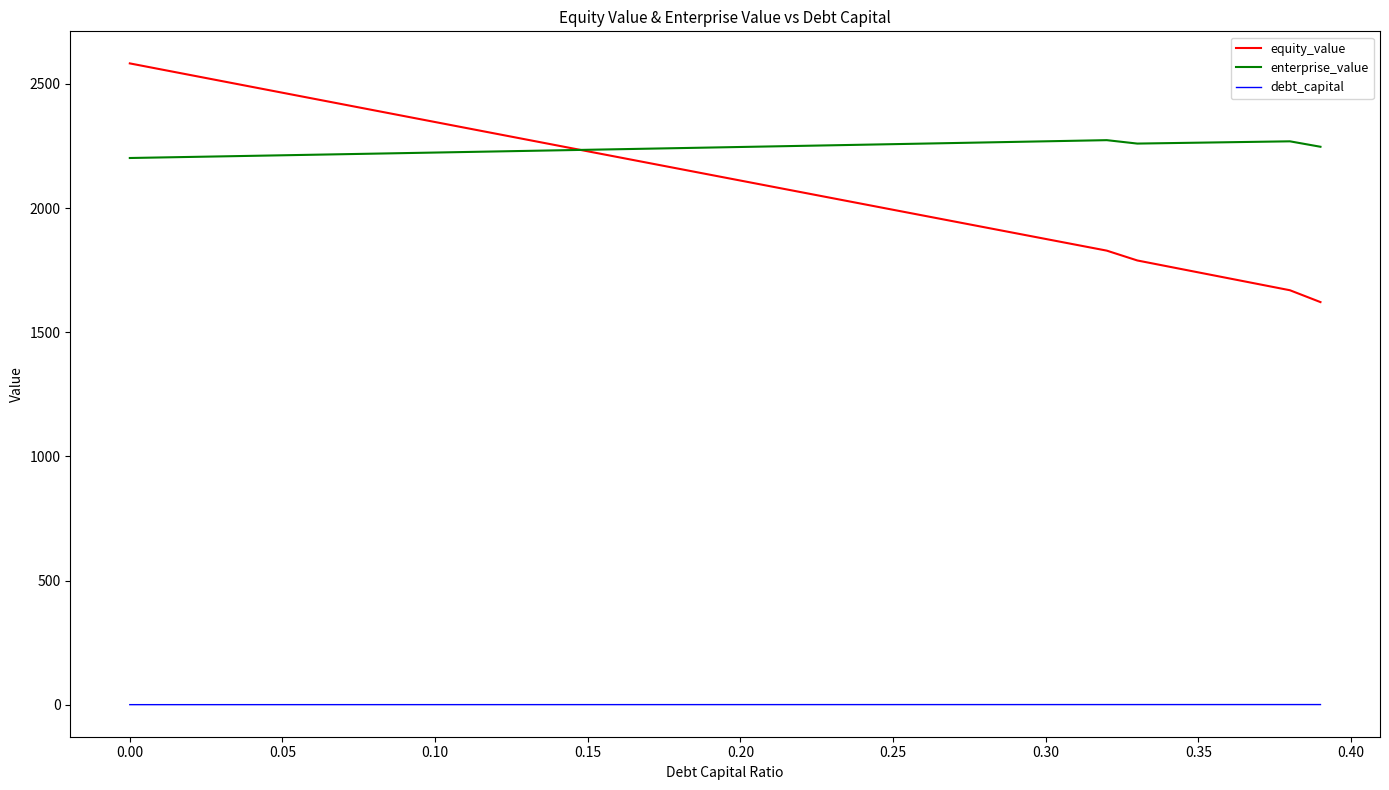

At how many categories does at least one series exceed 970?

40